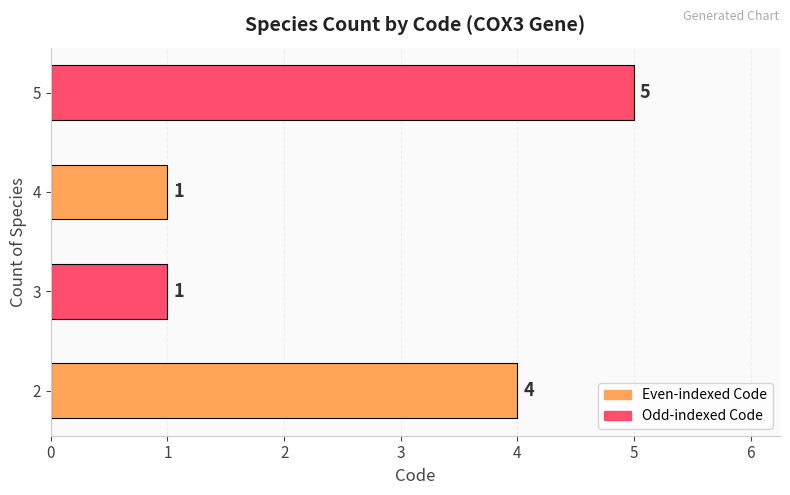

Does the chart contain any negative values?

No